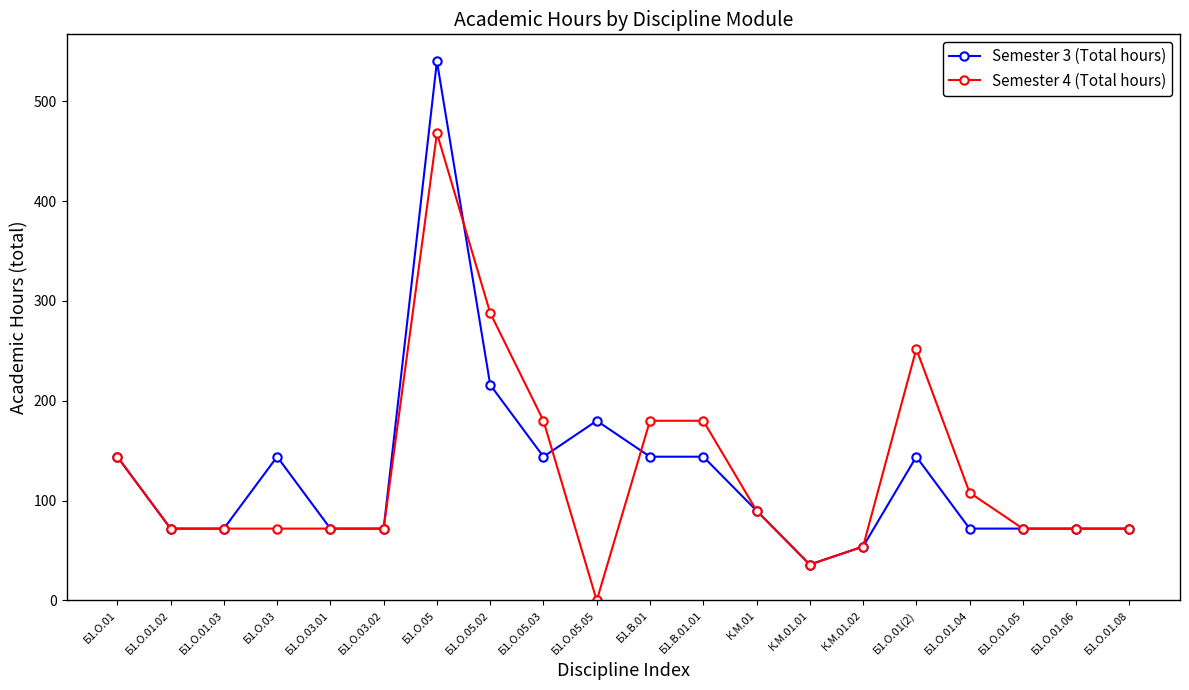

Which series has the widest spread of values?

Semester 3 (Total hours)